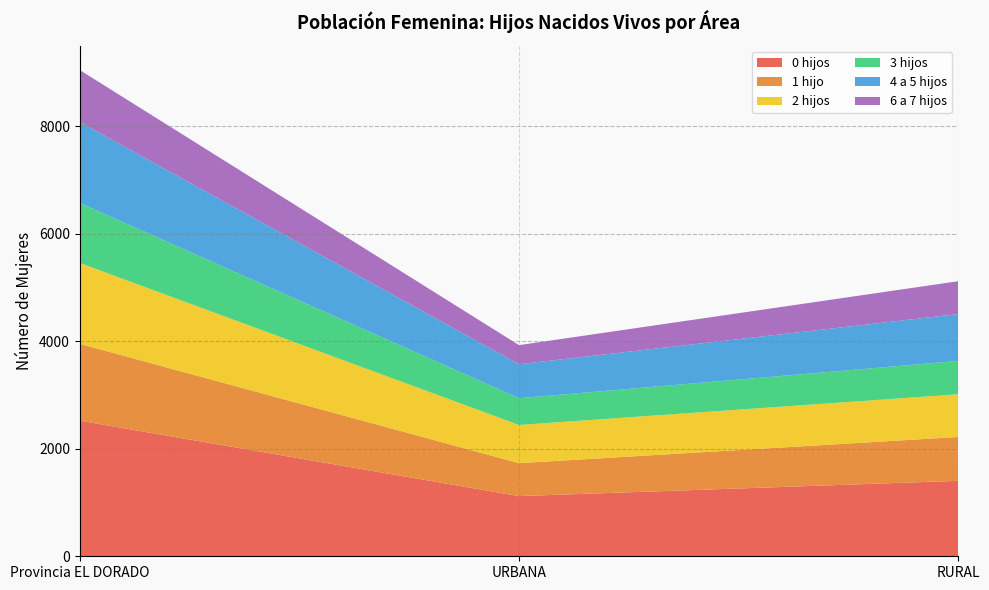

Reading left to right, what are all the values shown in this chart?

0 hijos: Provincia EL DORADO=2522	URBANA=1119	RURAL=1403
1 hijo: Provincia EL DORADO=1429	URBANA=613	RURAL=816
2 hijos: Provincia EL DORADO=1504	URBANA=710	RURAL=794
3 hijos: Provincia EL DORADO=1118	URBANA=498	RURAL=620
4 a 5 hijos: Provincia EL DORADO=1504	URBANA=632	RURAL=872
6 a 7 hijos: Provincia EL DORADO=966	URBANA=355	RURAL=611